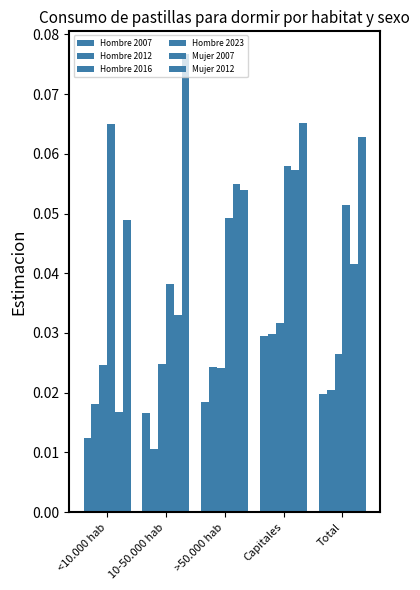

Are the bars horizontal?

No